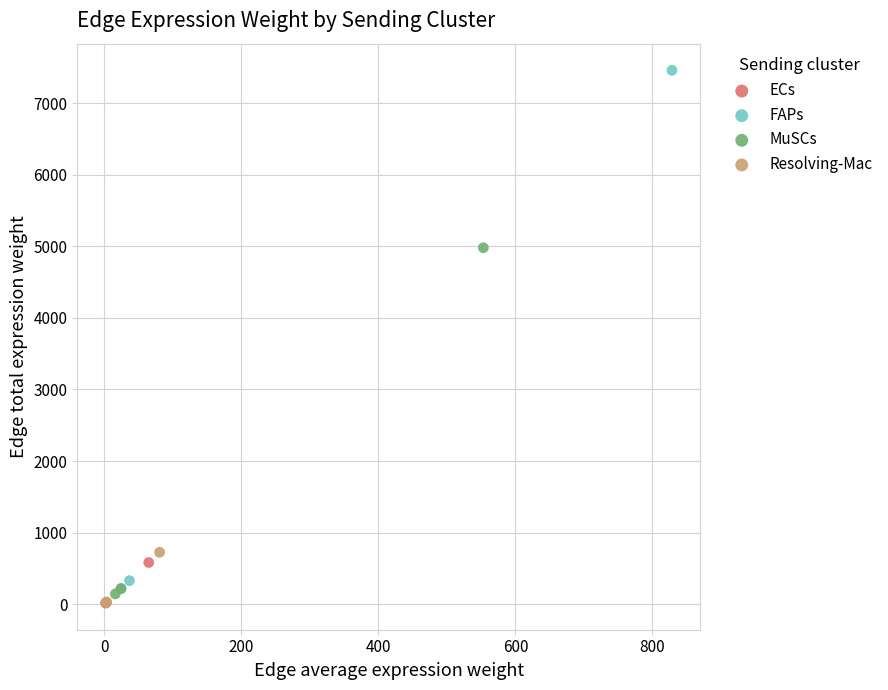

Which series has the largest Y range (max minus min)?

FAPs